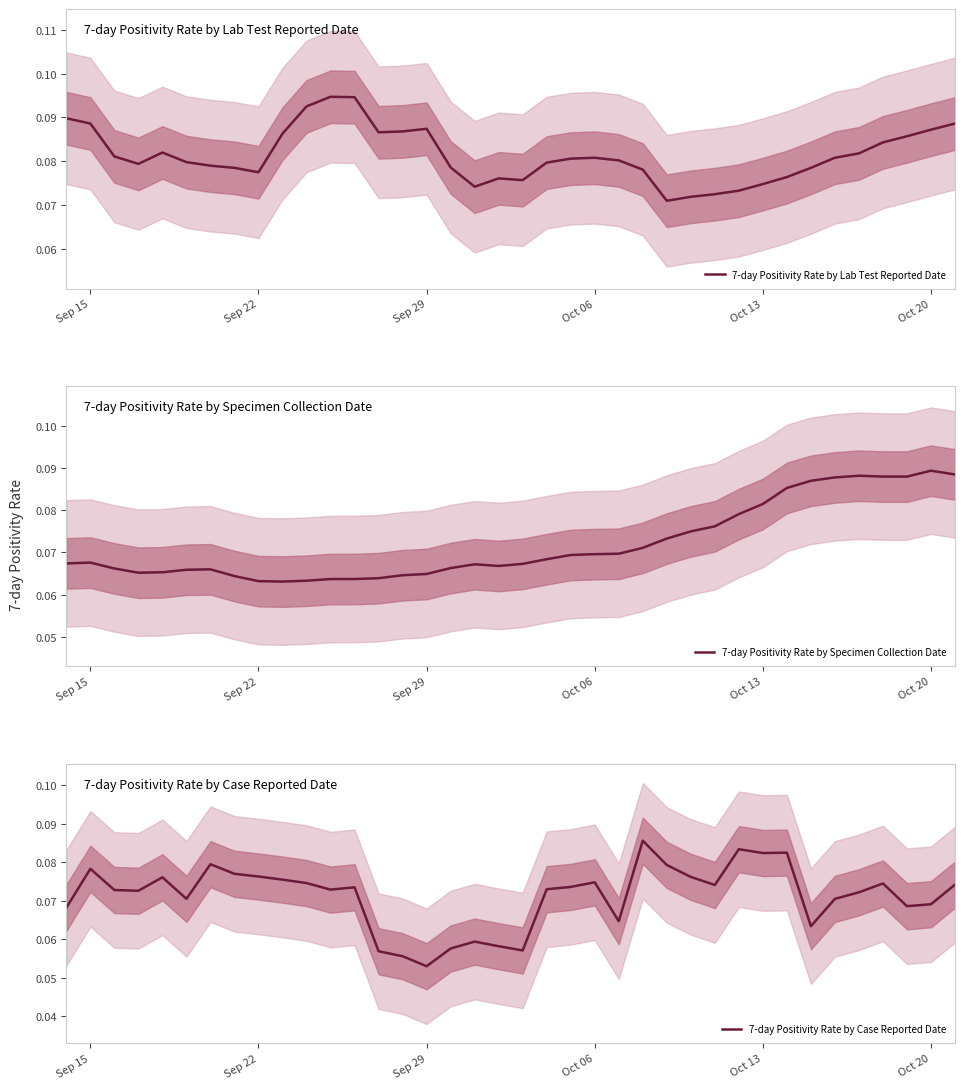

Which category has the lowest value in the 7-day Positivity Rate by Case Reported Date series?

Sep 29